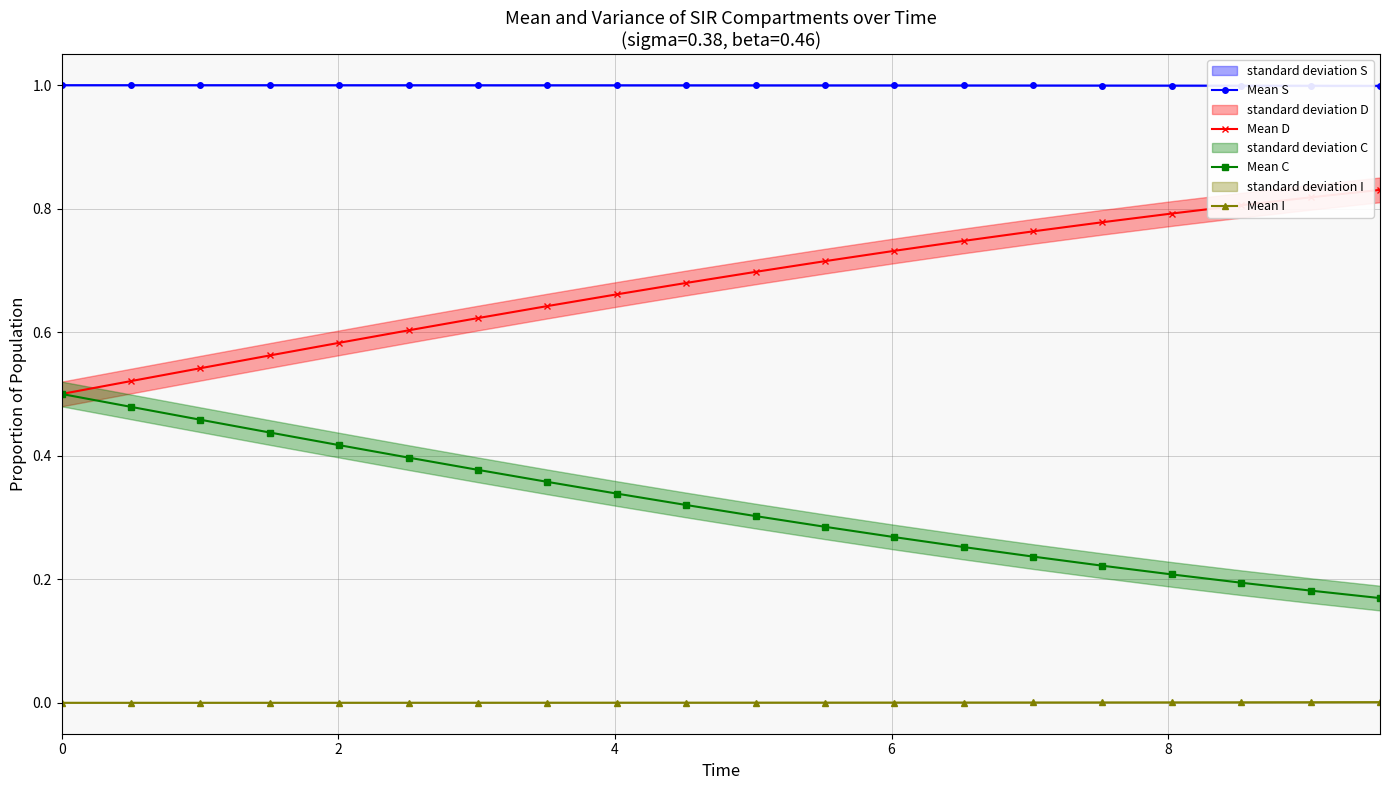

List the series in order of their overall mean, lowest first.

Mean I, Mean C, Mean D, Mean S